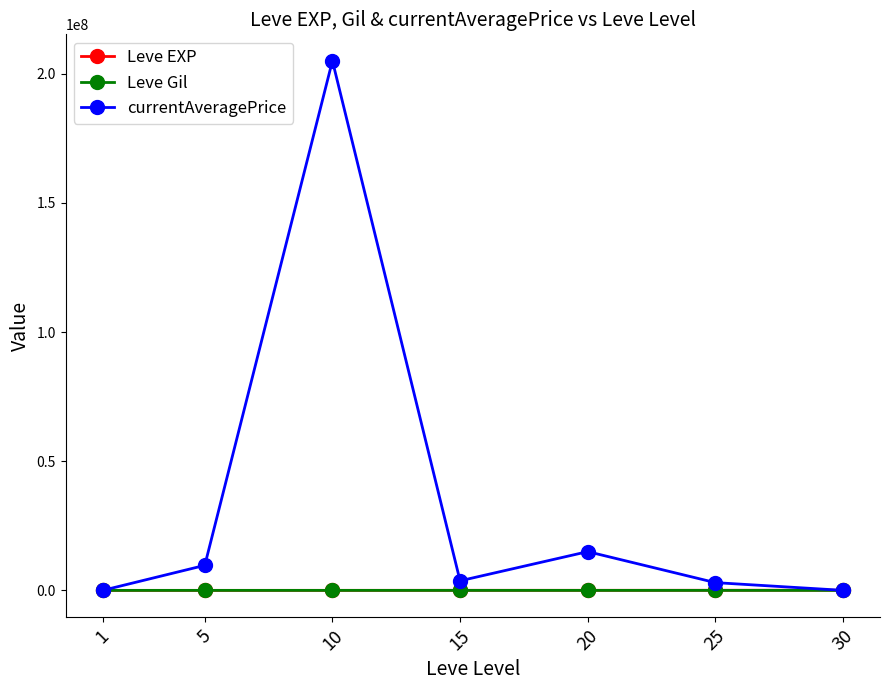

What are all the series names shown in the legend?

Leve EXP, Leve Gil, currentAveragePrice